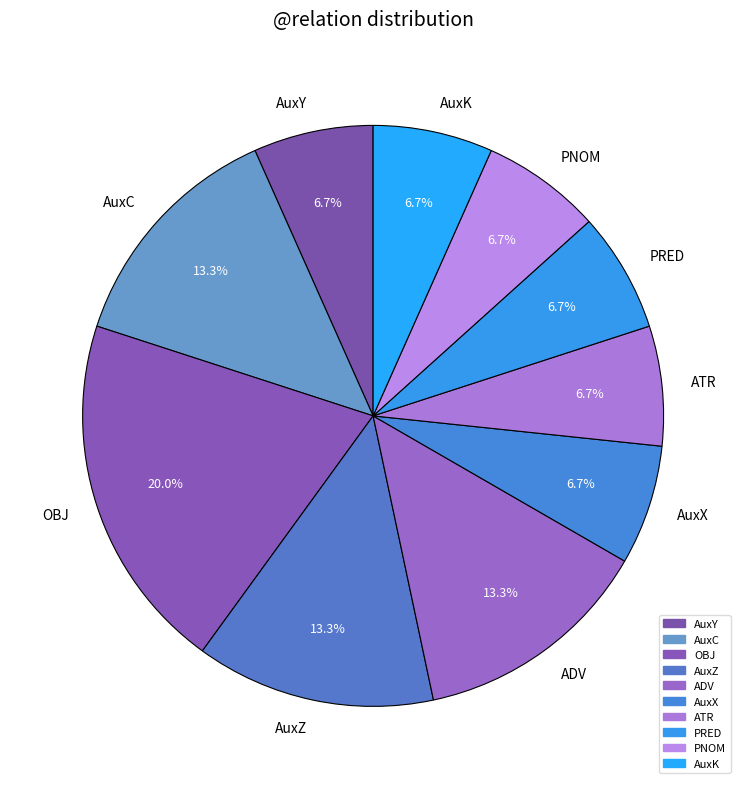

What is the ratio of the value at AuxY to the value at AuxZ?

0.5